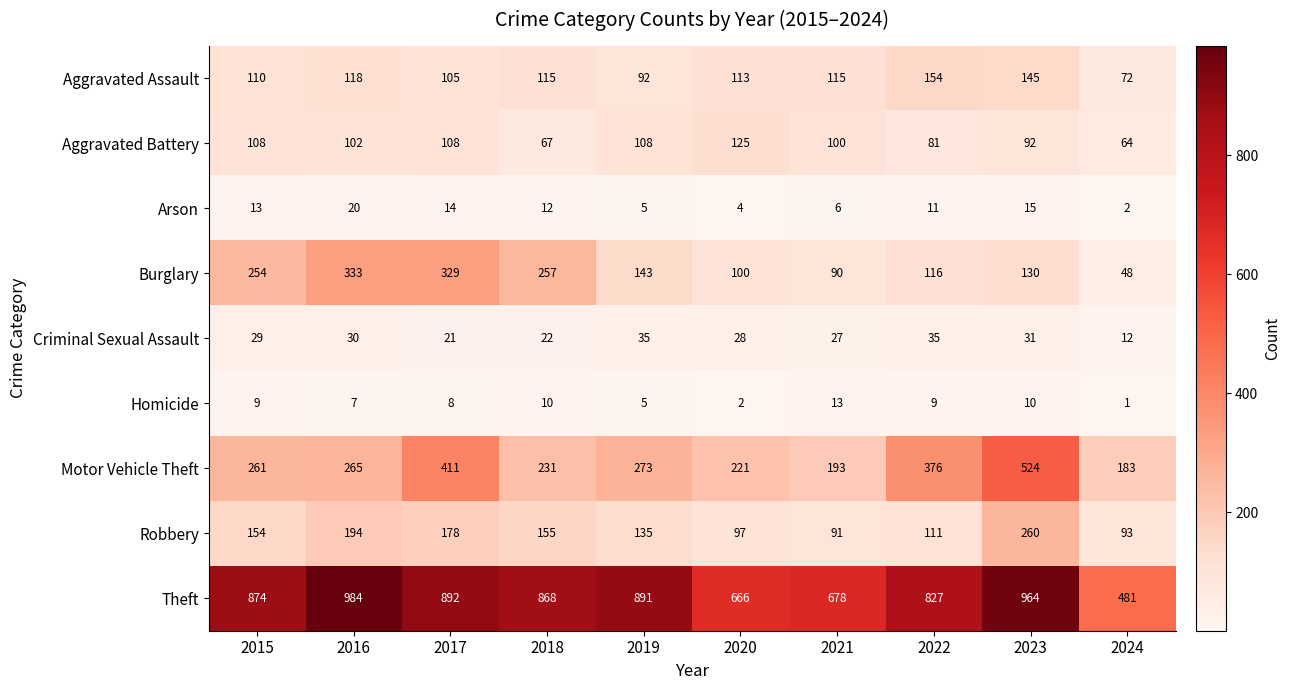

Which series has the largest range (max minus min)?

Theft